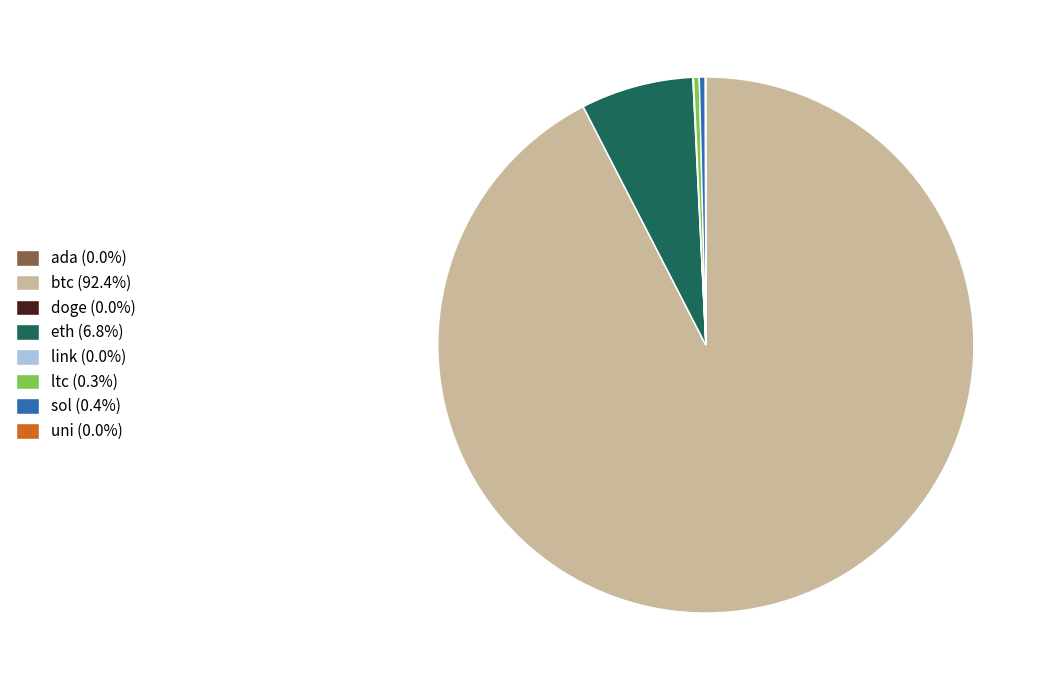

Does btc (92.4%) represent more than half of the total?

Yes